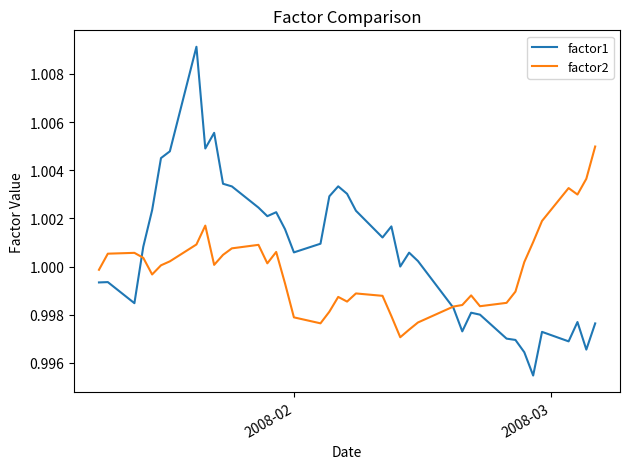

Rank the series by their average value, from lowest to highest.

factor2, factor1